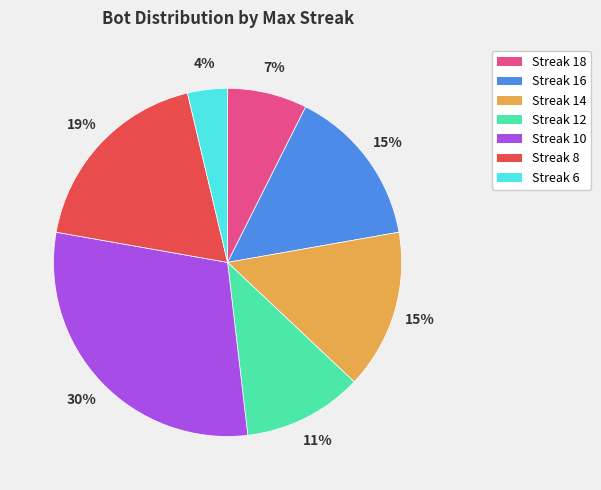

What is the smallest slice in the pie chart?

Streak 6